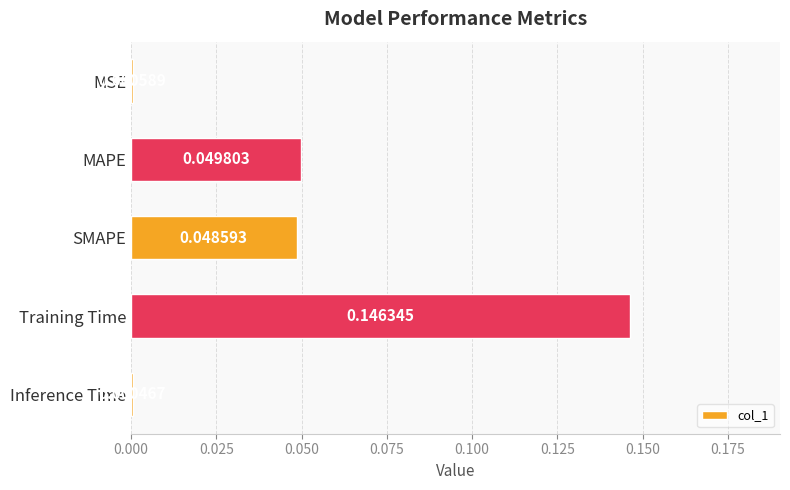

Which has a higher value, Training Time or Inference Time?

Training Time